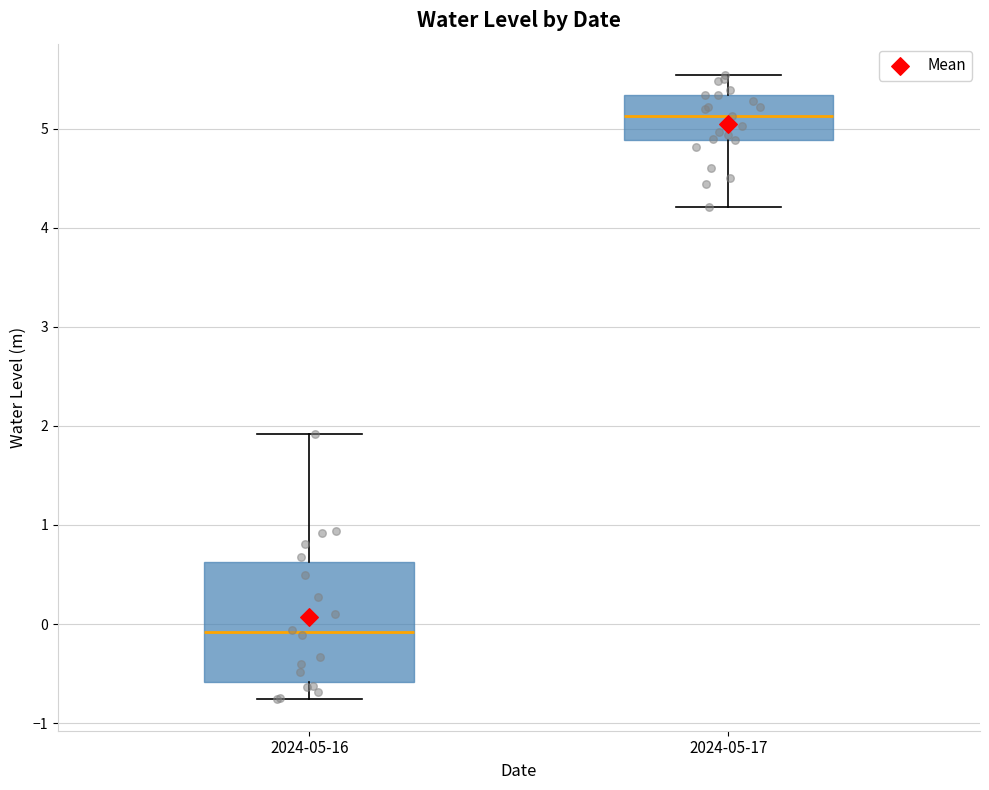

Which box has the lowest median line?

2024-05-16